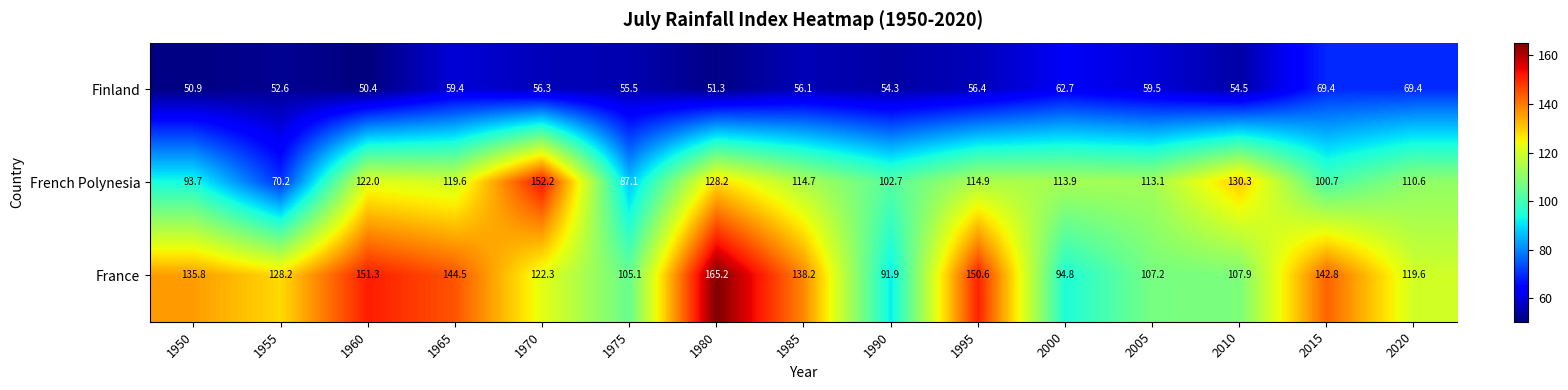

How many data points in French Polynesia are above 113?

9